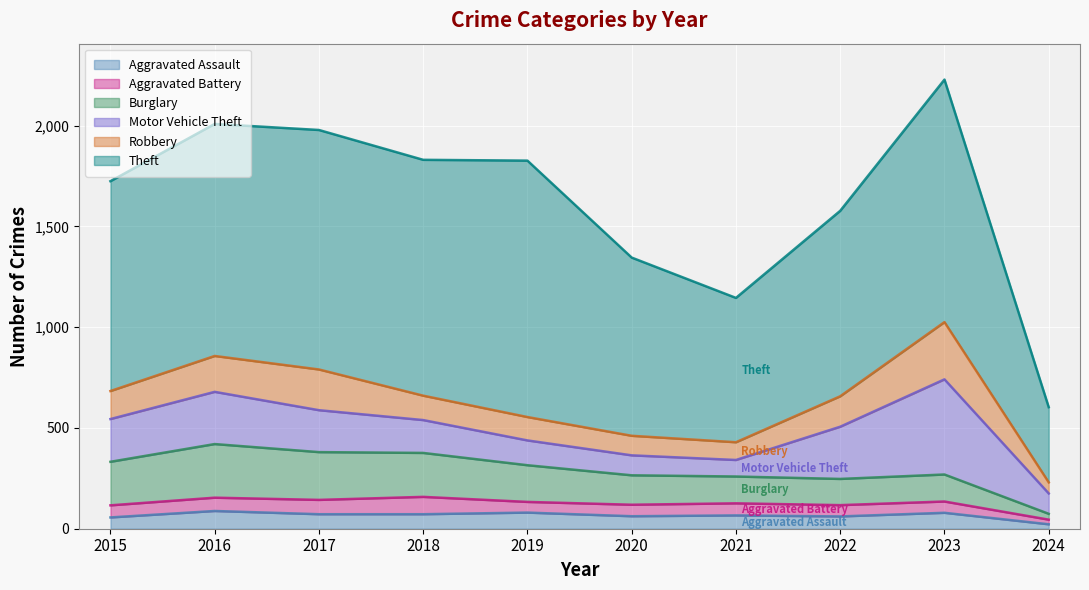

True or false: Burglary and Aggravated Assault cross at least once.

False